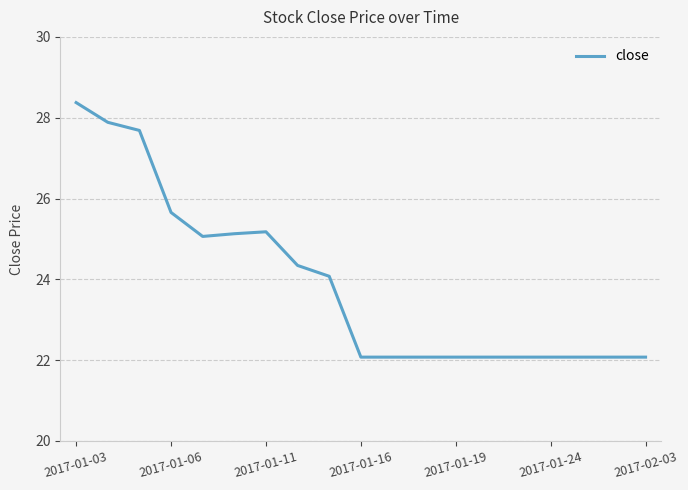

Is this an area chart (filled region under the line)?

No